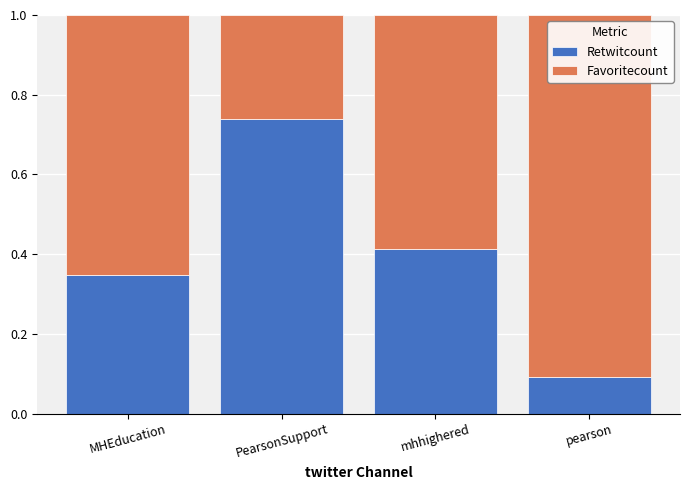

What is the total value across all series at PearsonSupport?

1.0